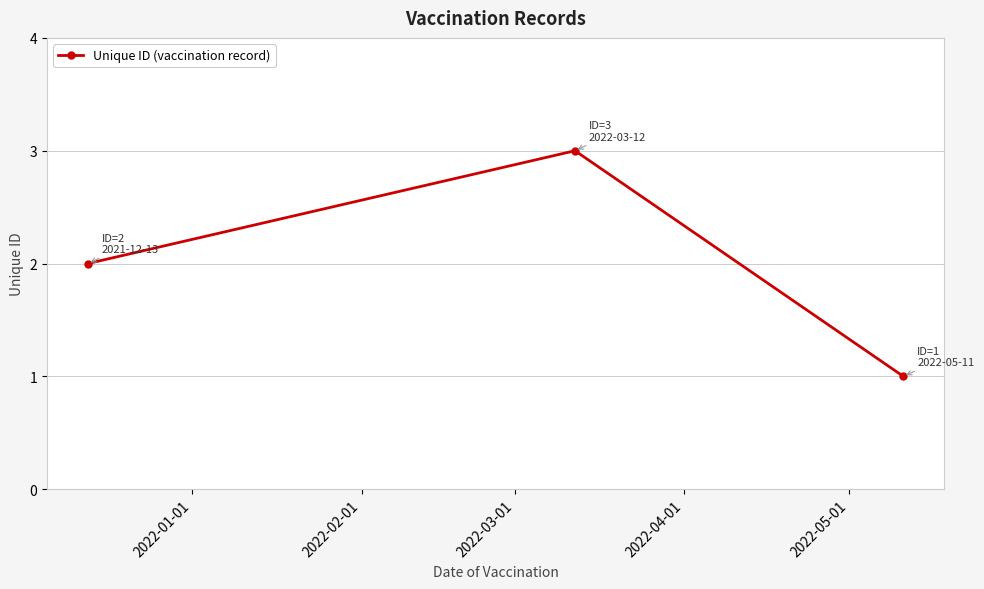

What is the maximum value shown in the chart?

3